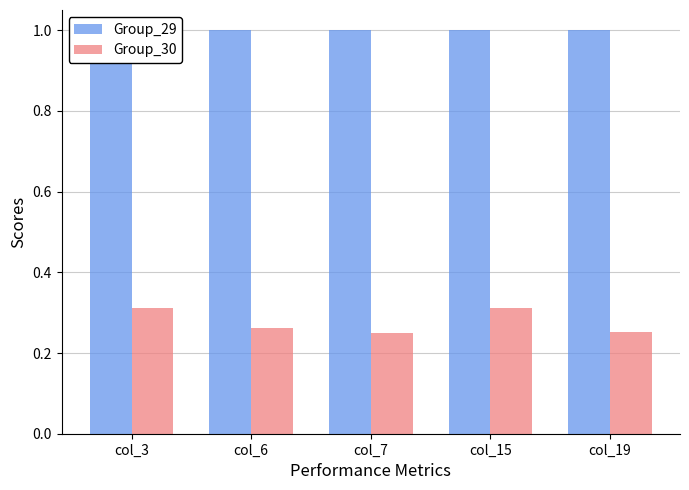

Is it true that Group_29 equals 1.0 at col_3?

True